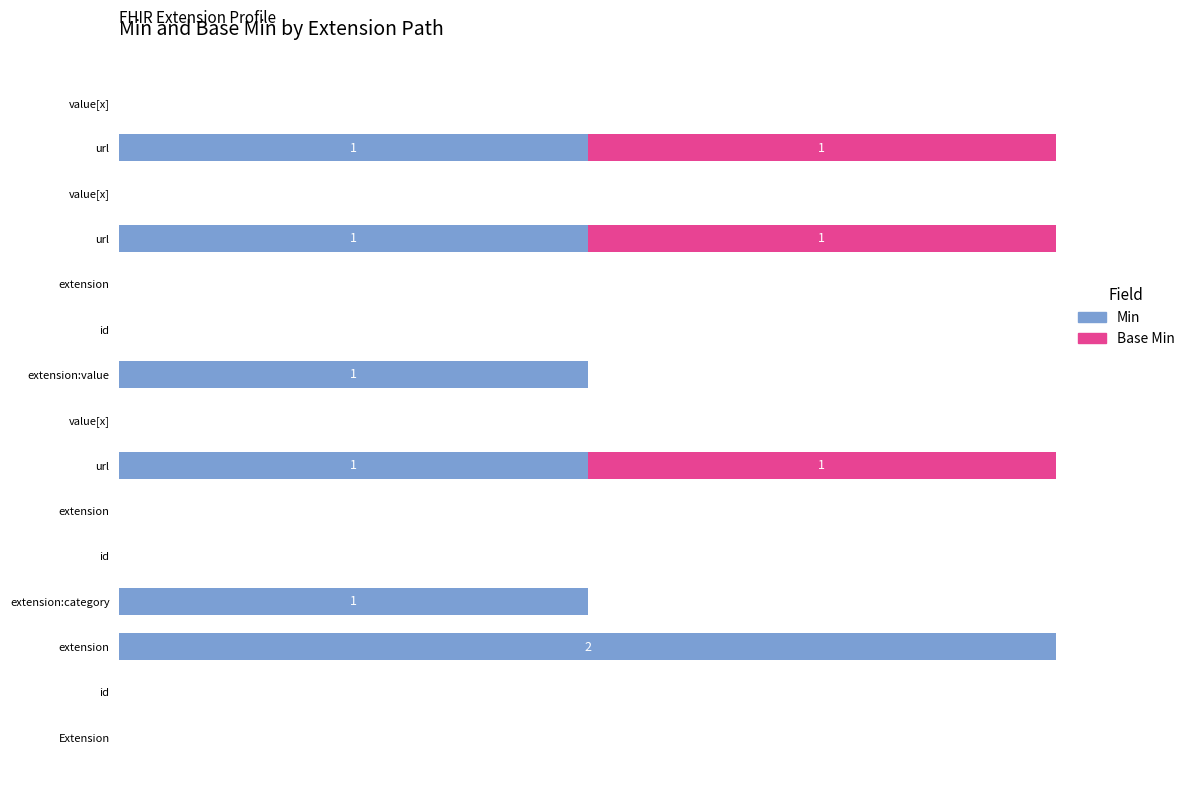

What are all the series names shown in the legend?

Min, Base Min